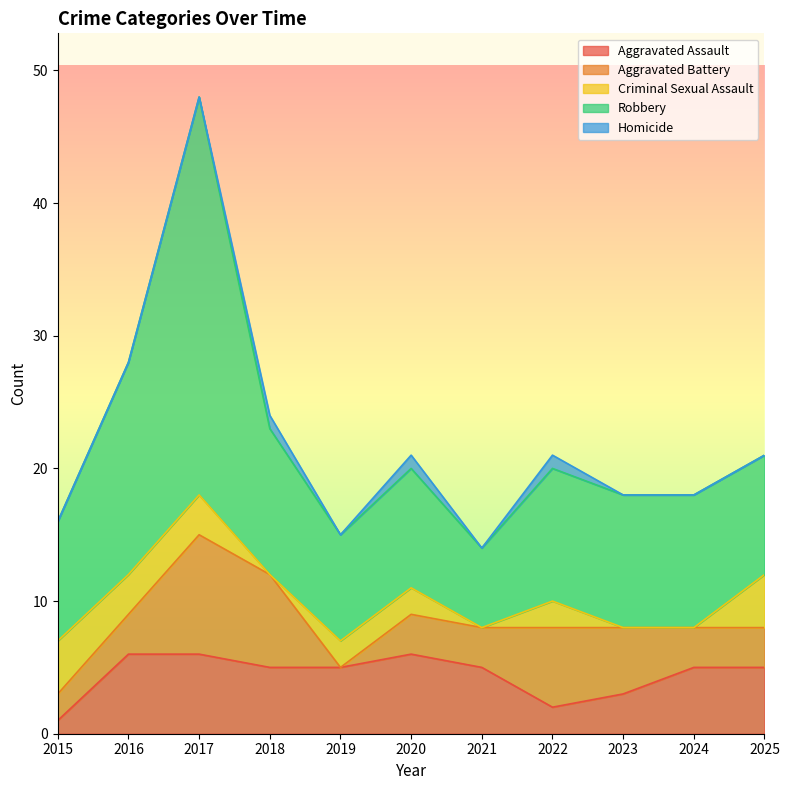

What is the difference between the highest and lowest values at 2021?

6